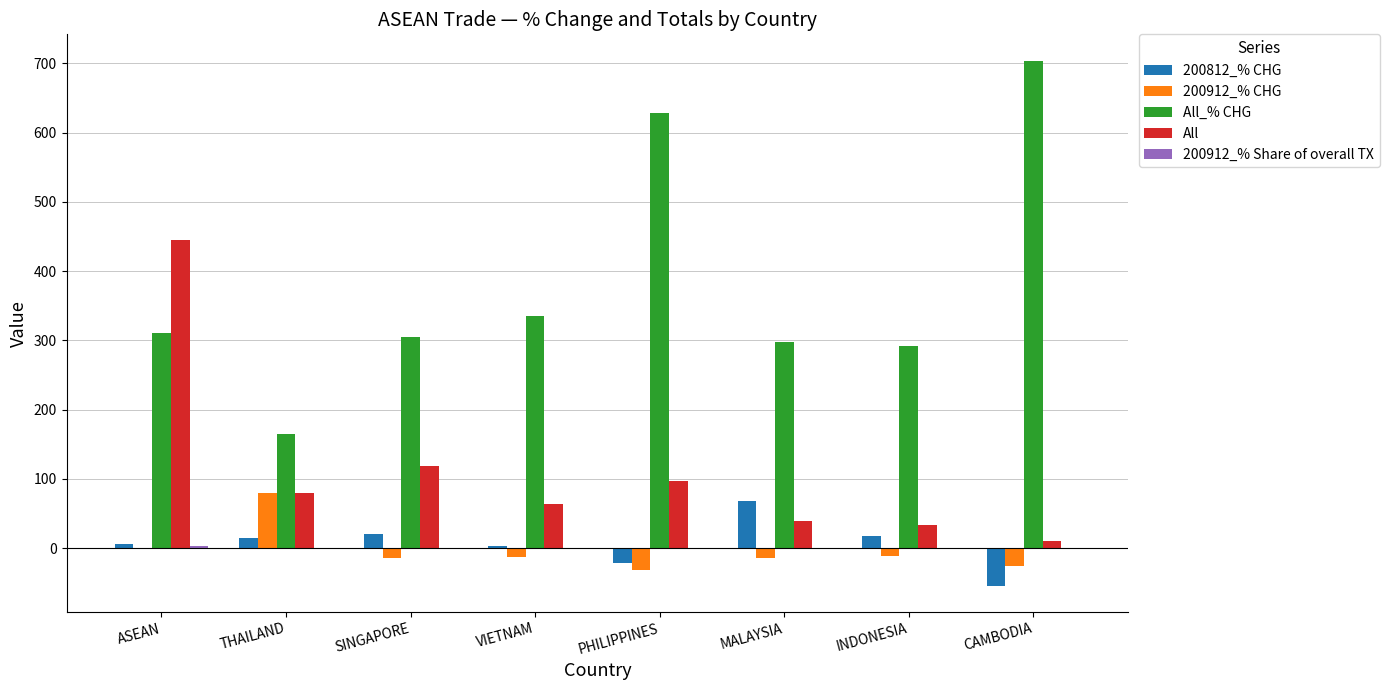

Are the bars grouped side by side (vs. stacked)?

Yes